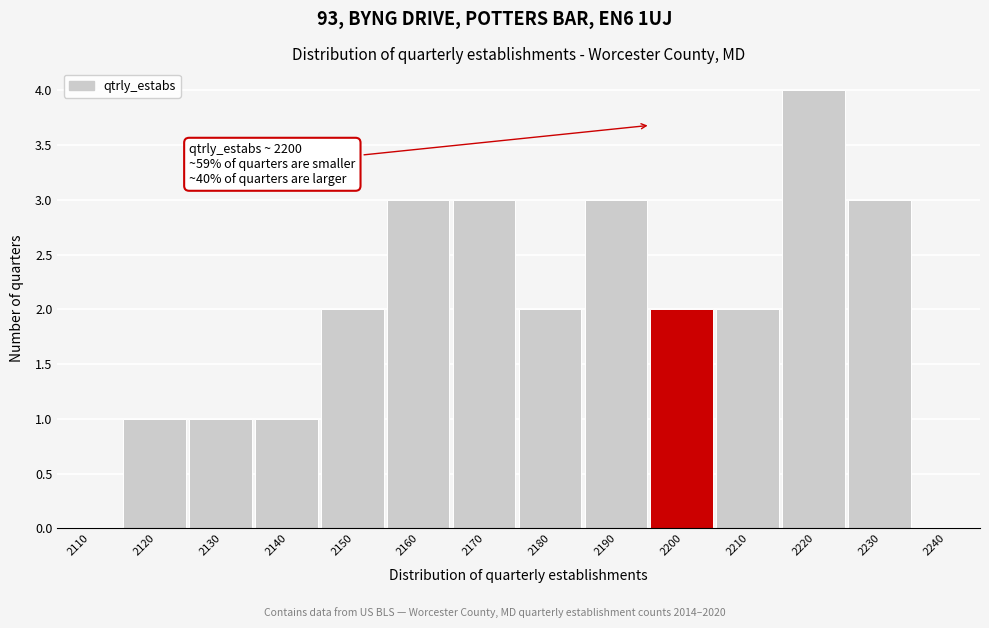

Reading left to right, transcribe all the data shown in this chart.

2110=0	2120=1	2130=1	2140=1	2150=2	2160=3	2170=3	2180=2	2190=3	2200=2	2210=2	2220=4	2230=3	2240=0